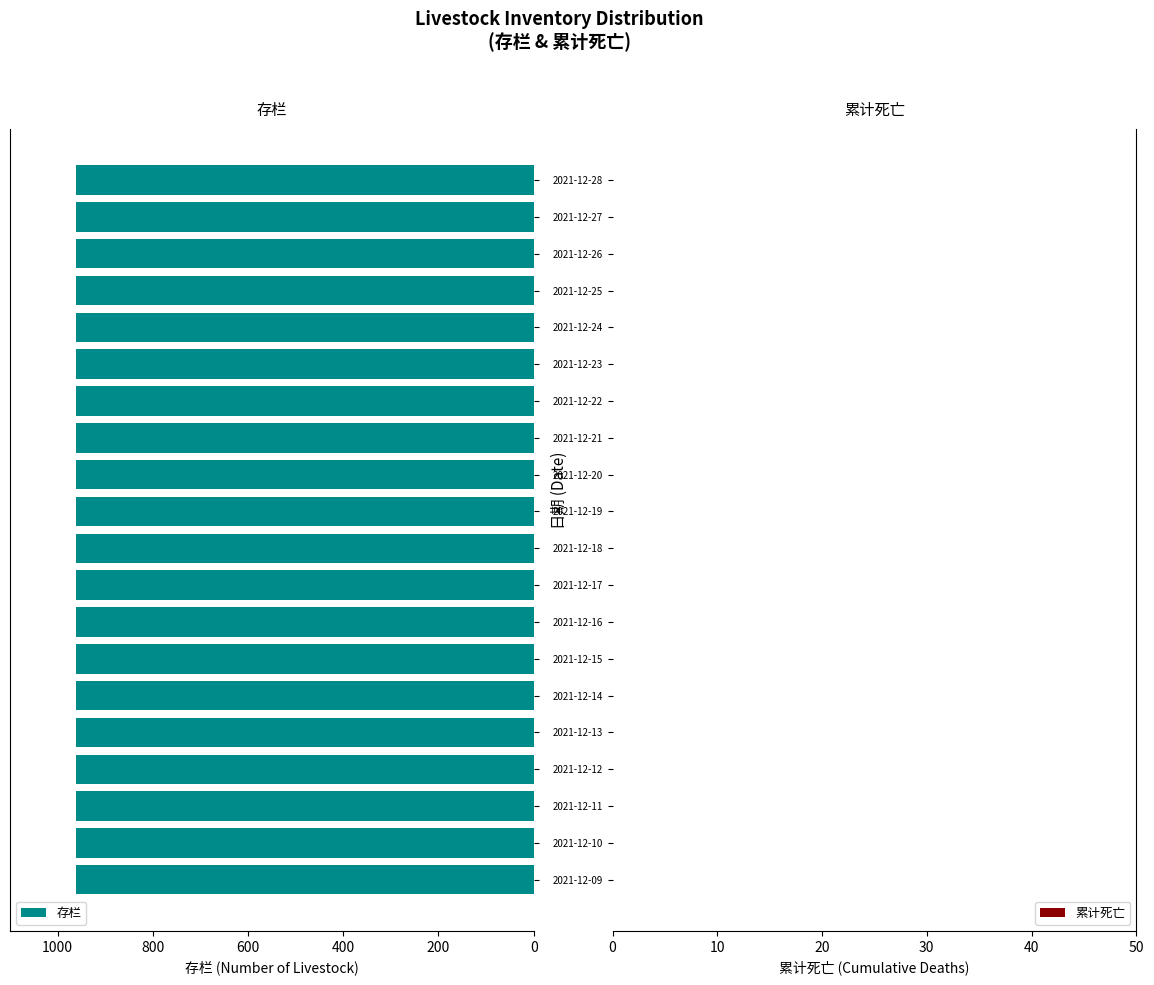

How many categories are shown in the chart?

20